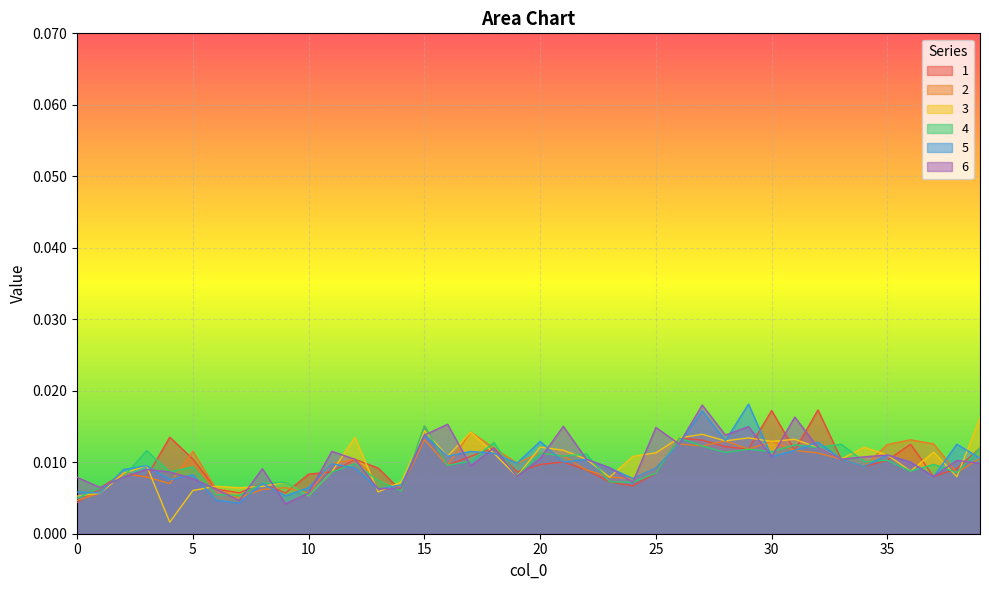

How many interior local peaks does the 3 series have?

12